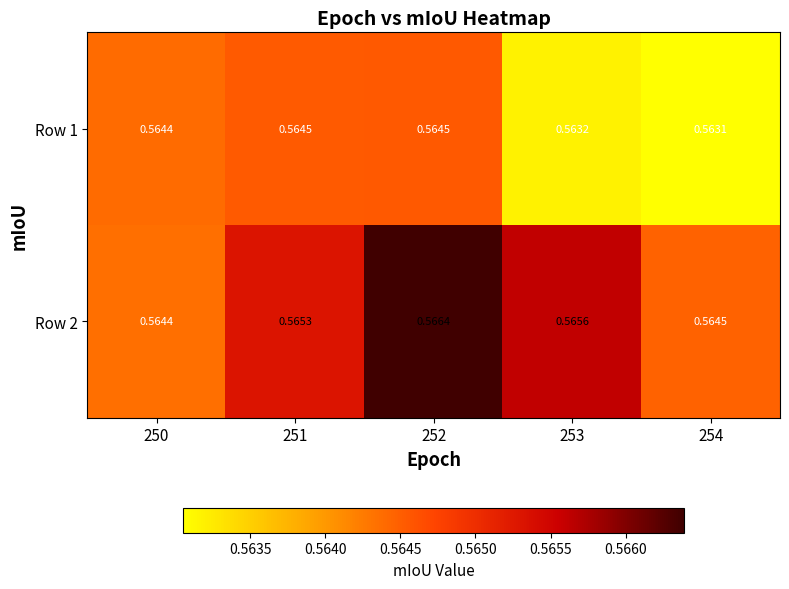

How many series are shown in this chart?

2